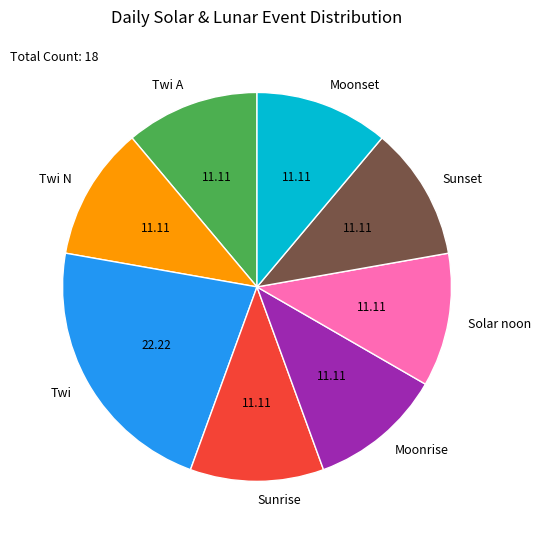

Is there any slice that represents more than half of the pie?

No